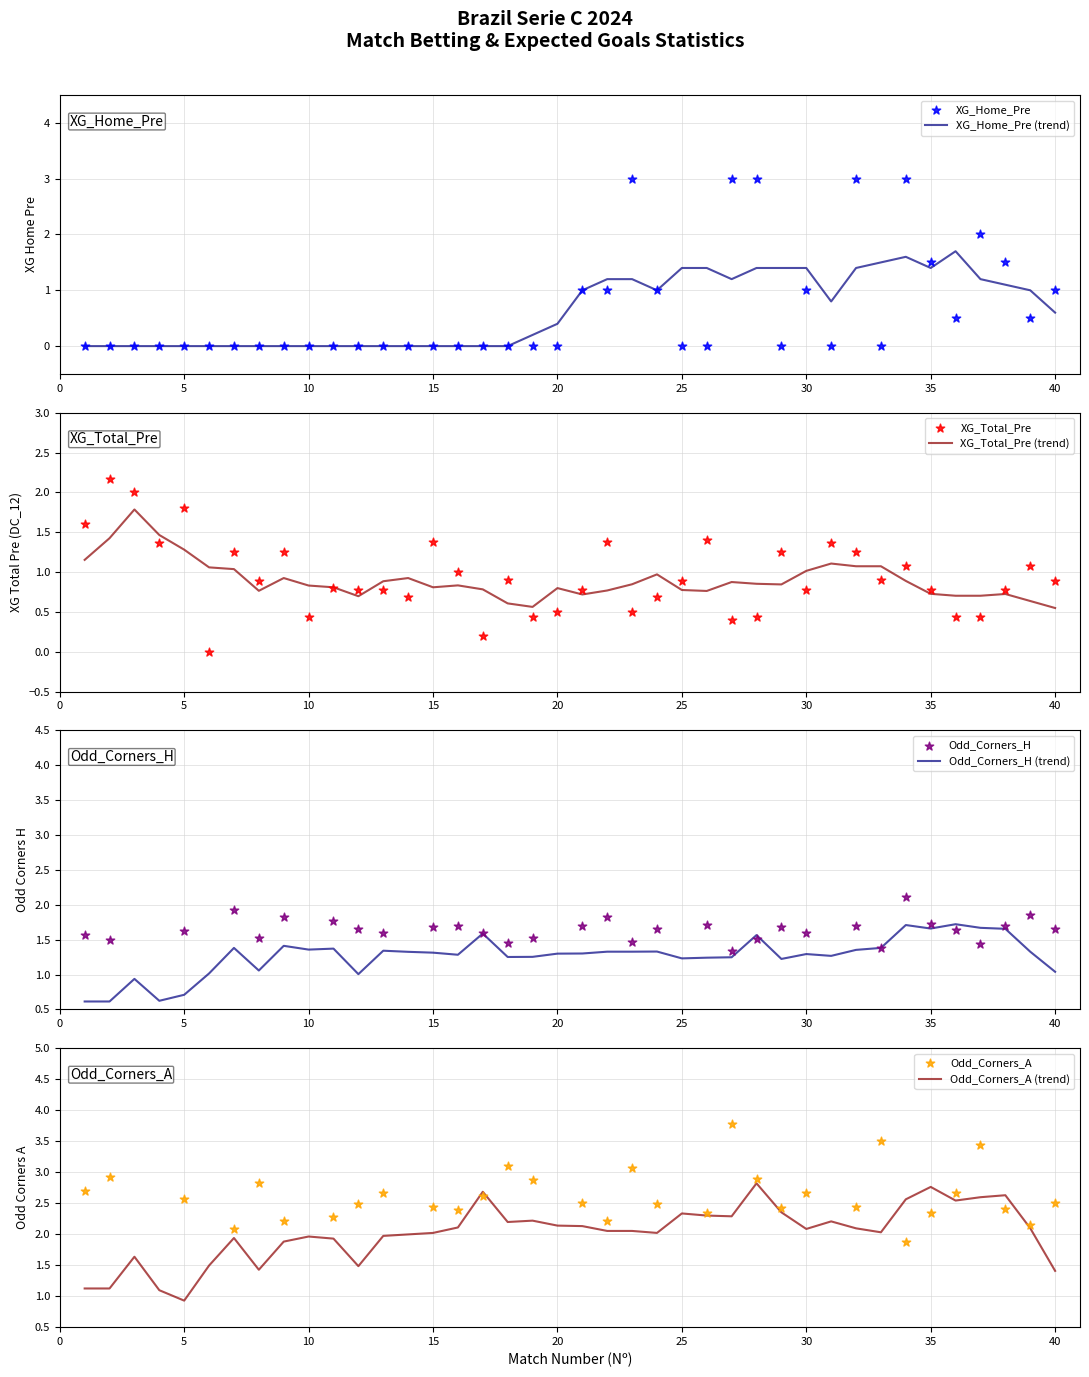

Is the value of Odd_Corners_A at 32 greater than the value of Odd_Corners_H at 39?

Yes